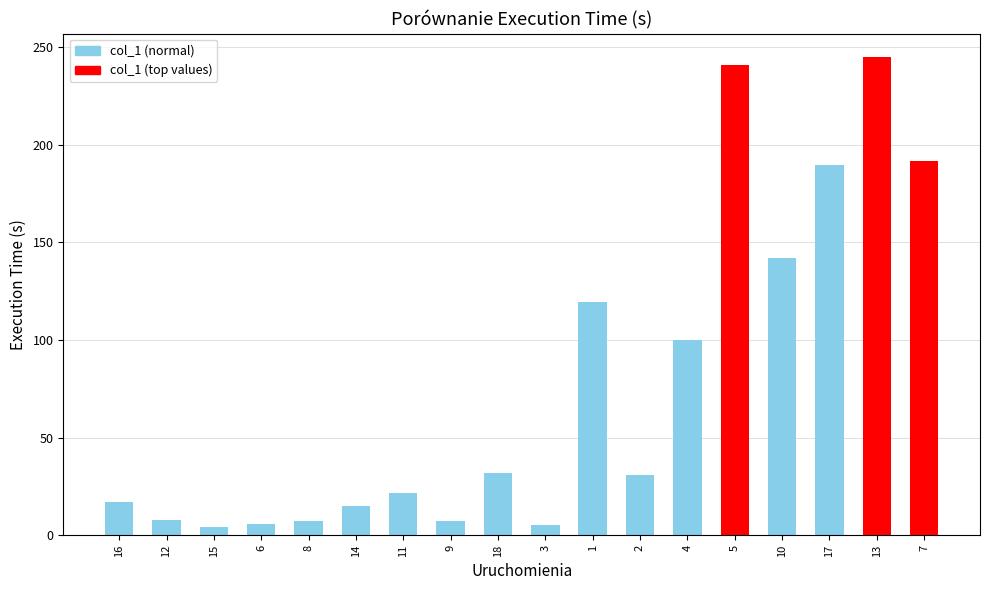

What is the difference between the values at 8 and 5?

233.5